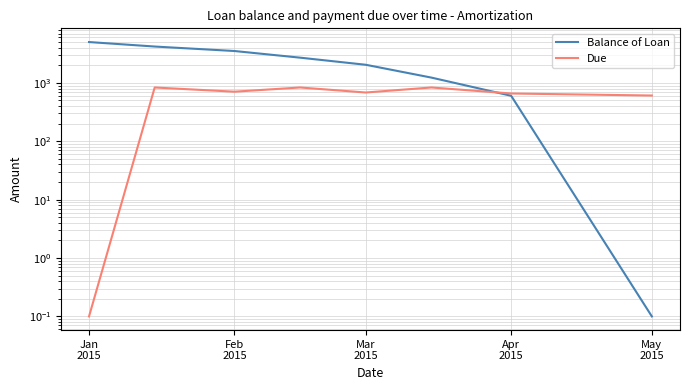

What is the difference between the maximum and minimum values in the Due series?

833.2